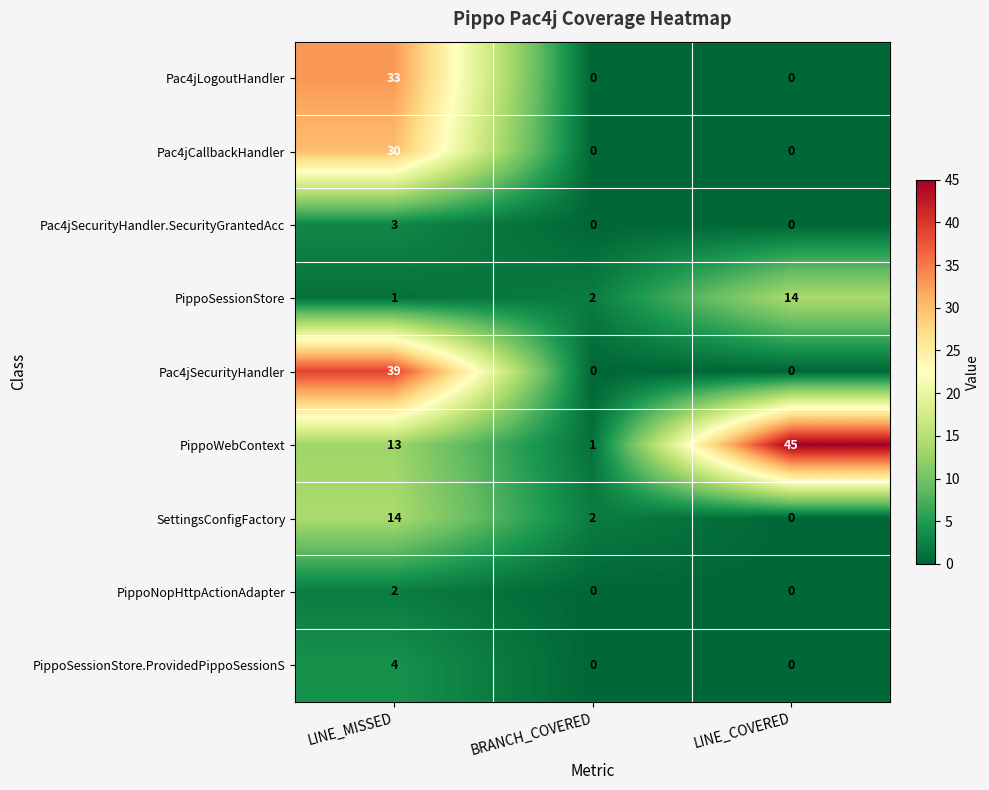

Read the PippoSessionStore value at LINE_COVERED.

14